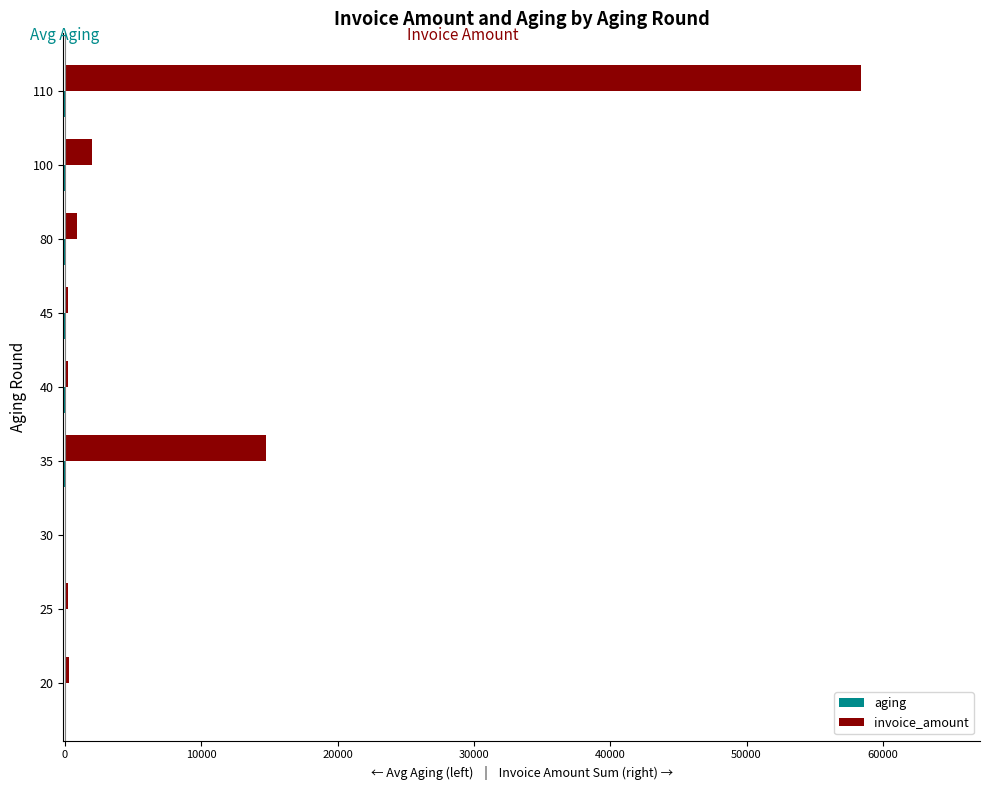

What is the greatest value displayed?

58373.8